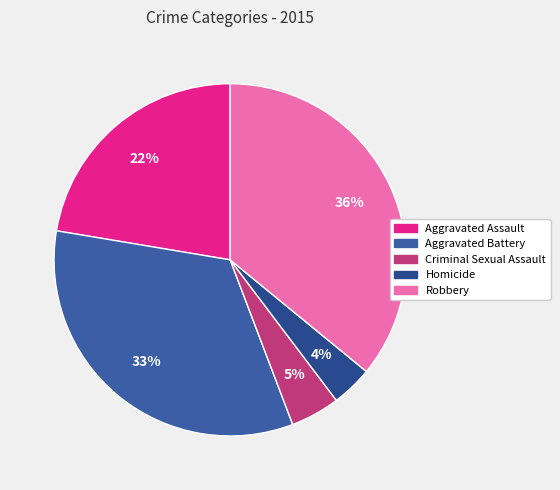

Approximately how many times larger is the value at Aggravated Assault compared to Homicide?

5.9